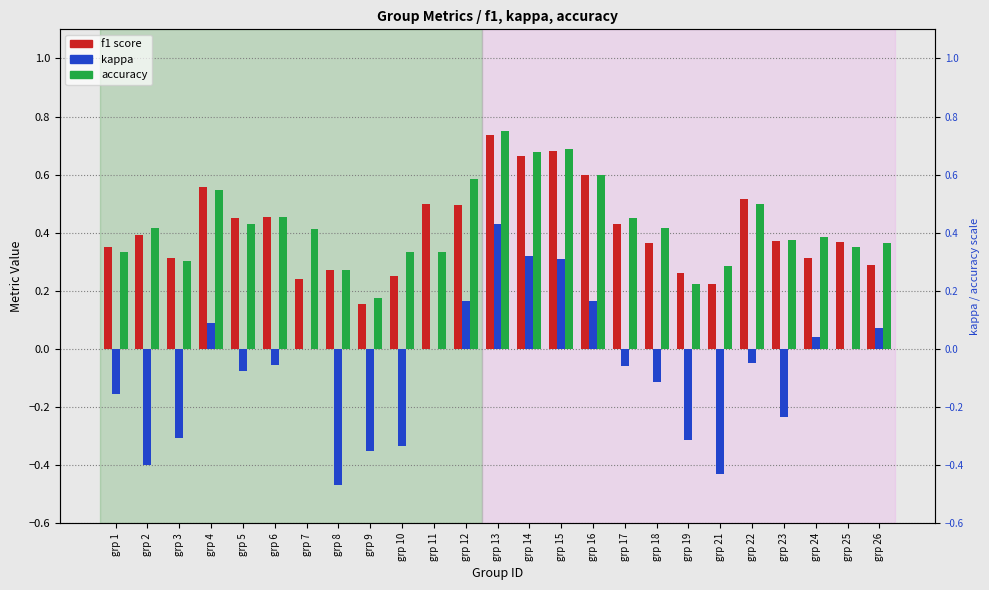

Which series has the largest total across all categories?

accuracy